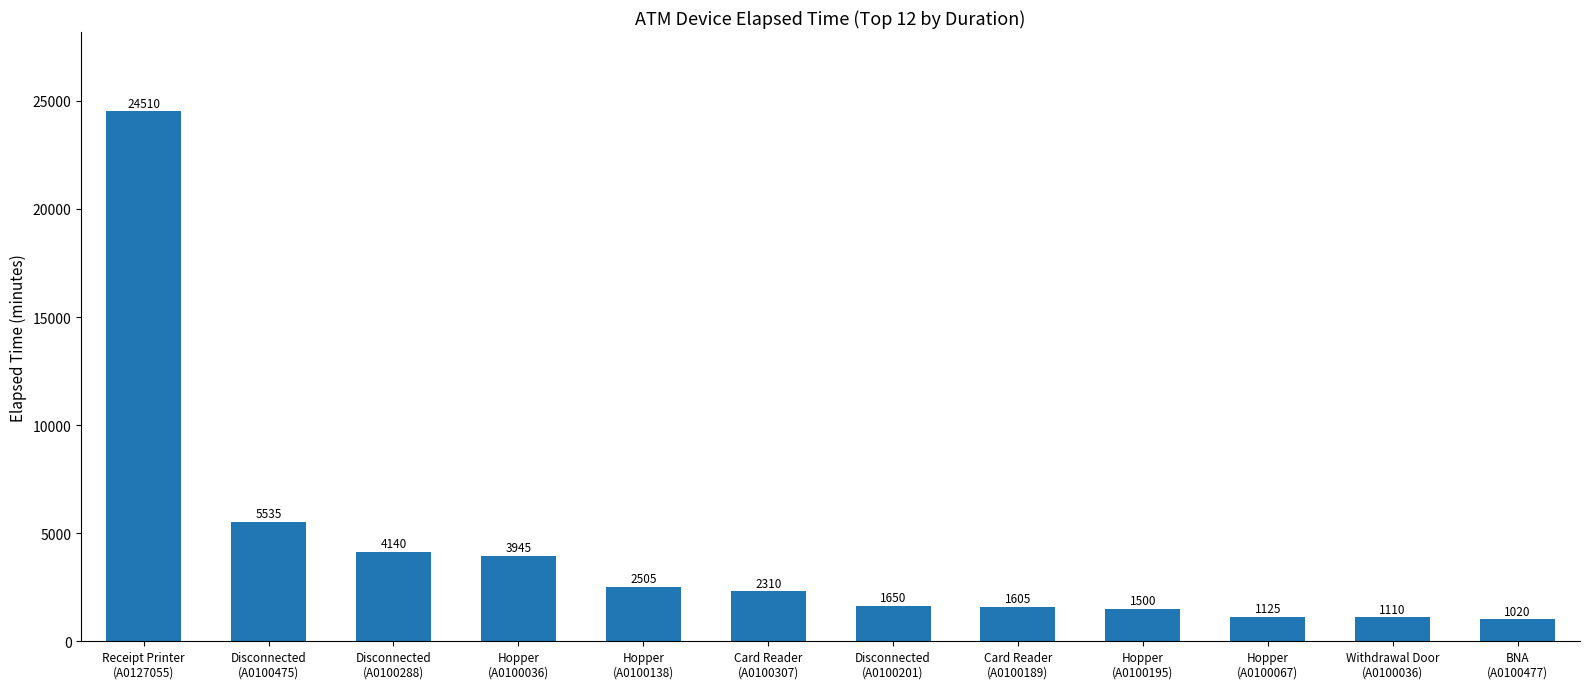

What is the difference between the second highest and minimum values?

4515